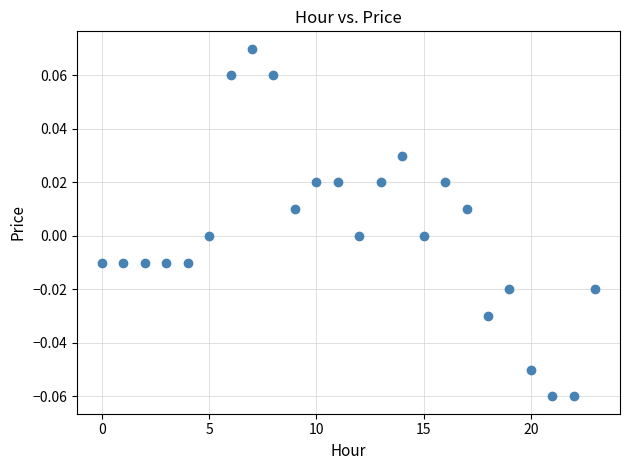

How many data points are displayed?

24